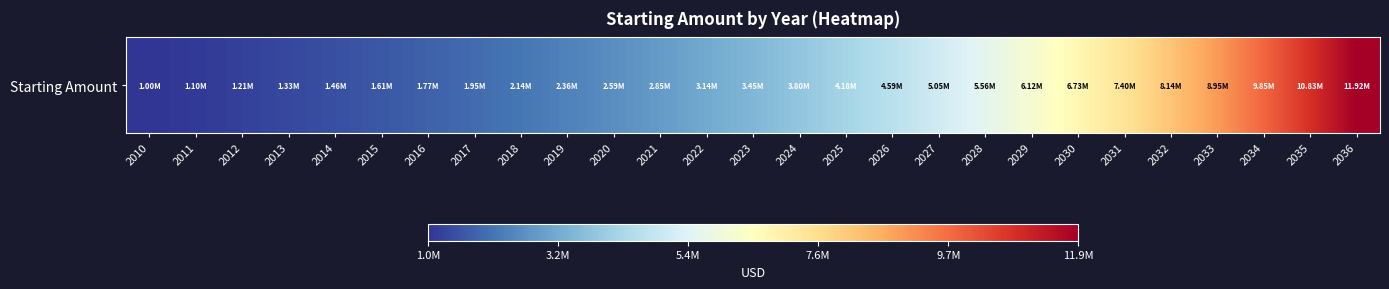

What is the change in value from 2016 to 2027?

+3282909